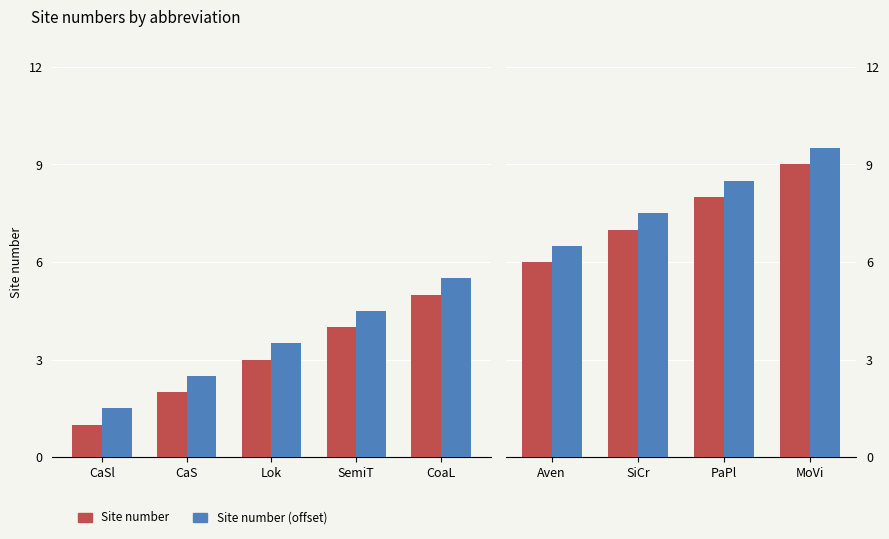

Are the bars grouped side by side (vs. stacked)?

No